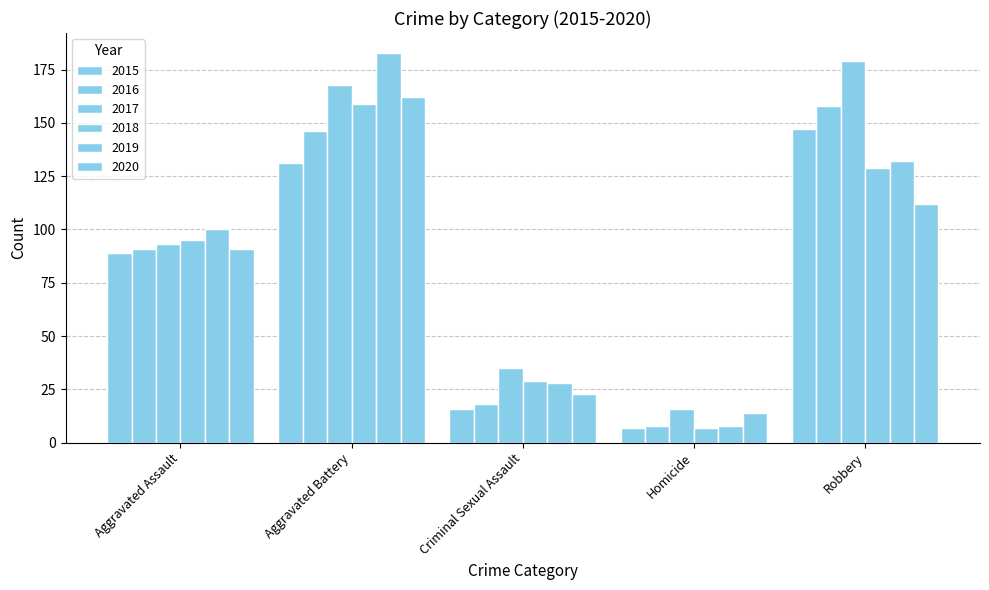

Reading left to right, transcribe all the data shown in this chart.

2015: 89	131	16	7	147
2016: 91	146	18	8	158
2017: 93	168	35	16	179
2018: 95	159	29	7	129
2019: 100	183	28	8	132
2020: 91	162	23	14	112